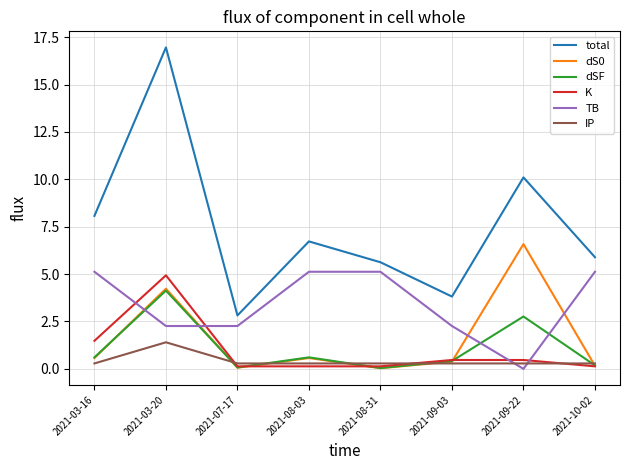

How many lines are shown in the chart?

6